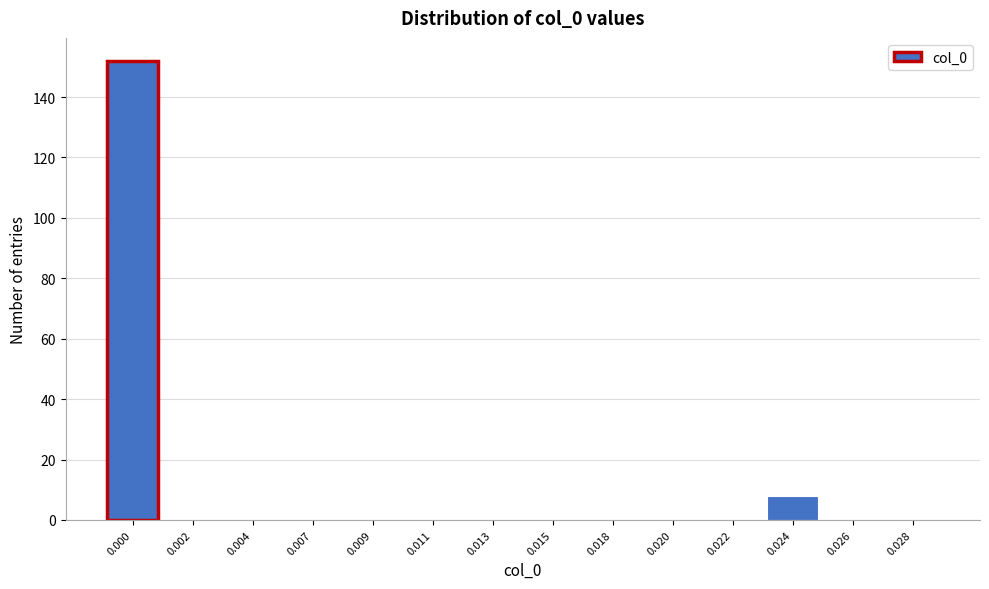

Reading right to left, extract all data points from this chart.

0.028=0	0.026=0	0.024=8	0.022=0	0.020=0	0.018=0	0.015=0	0.013=0	0.011=0	0.009=0	0.007=0	0.004=0	0.002=0	0.000=152